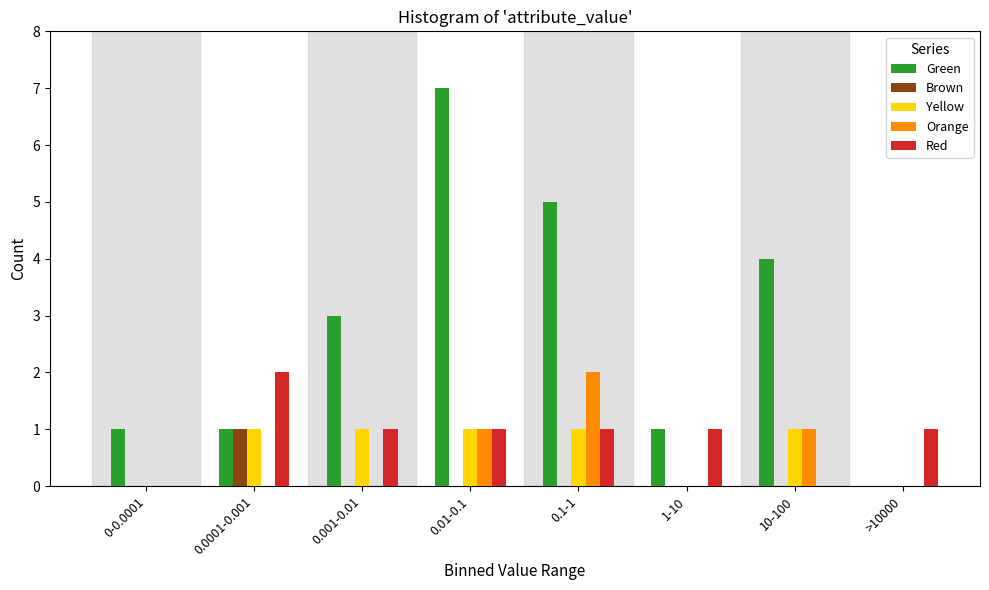

Is the value of Brown at 0-0.0001 greater than the value of Yellow at 0.001-0.01?

No